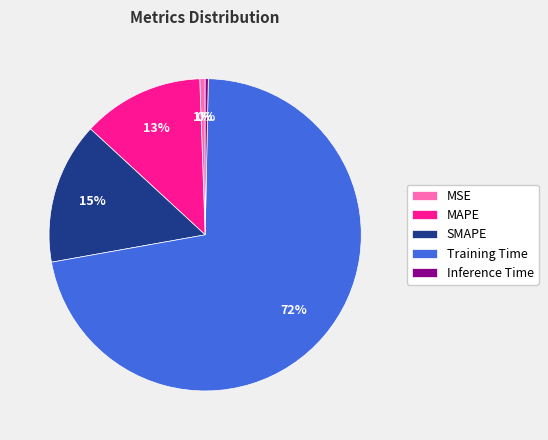

What is the majority slice?

Training Time